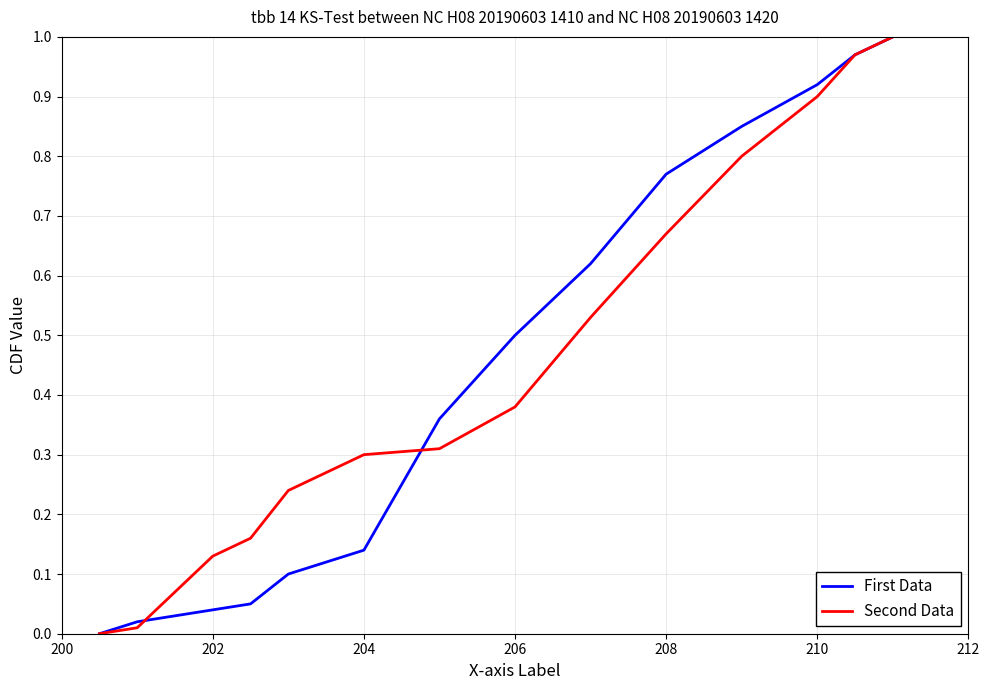

How many lines are shown in the chart?

2